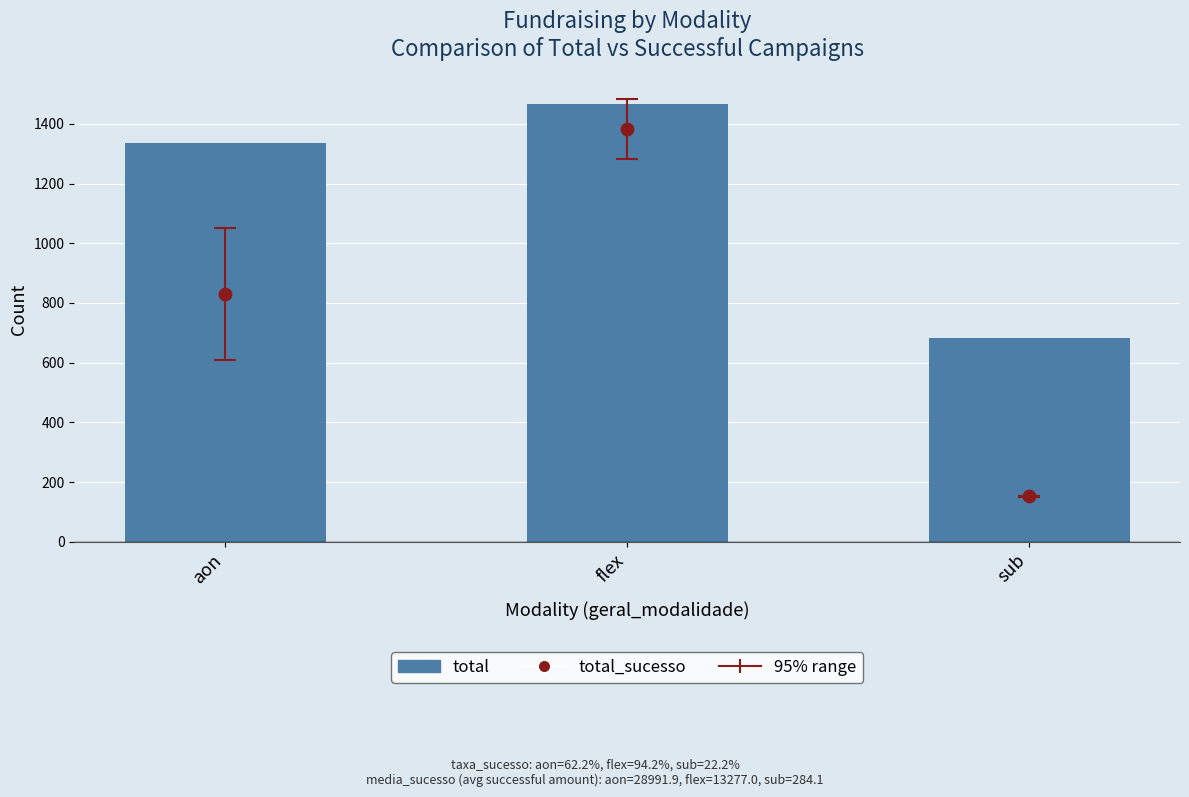

Which series has the largest total across all categories?

total